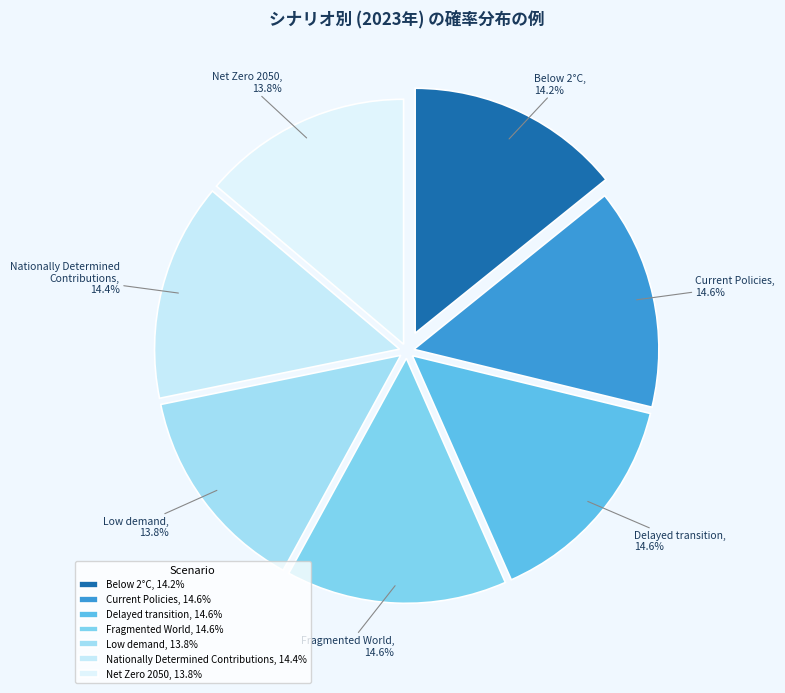

Does Low demand account for over 50% of the chart?

No